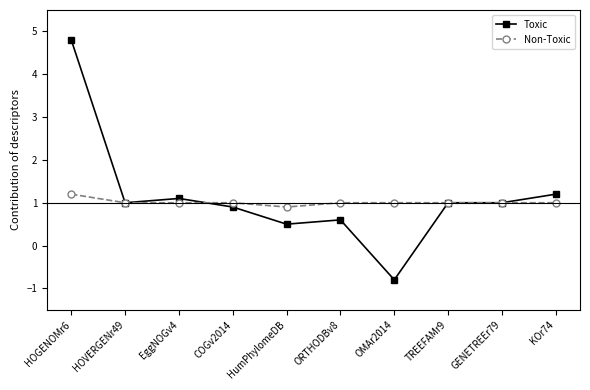

What is the value of the Non-Toxic point at the 1st from the left?

1.2